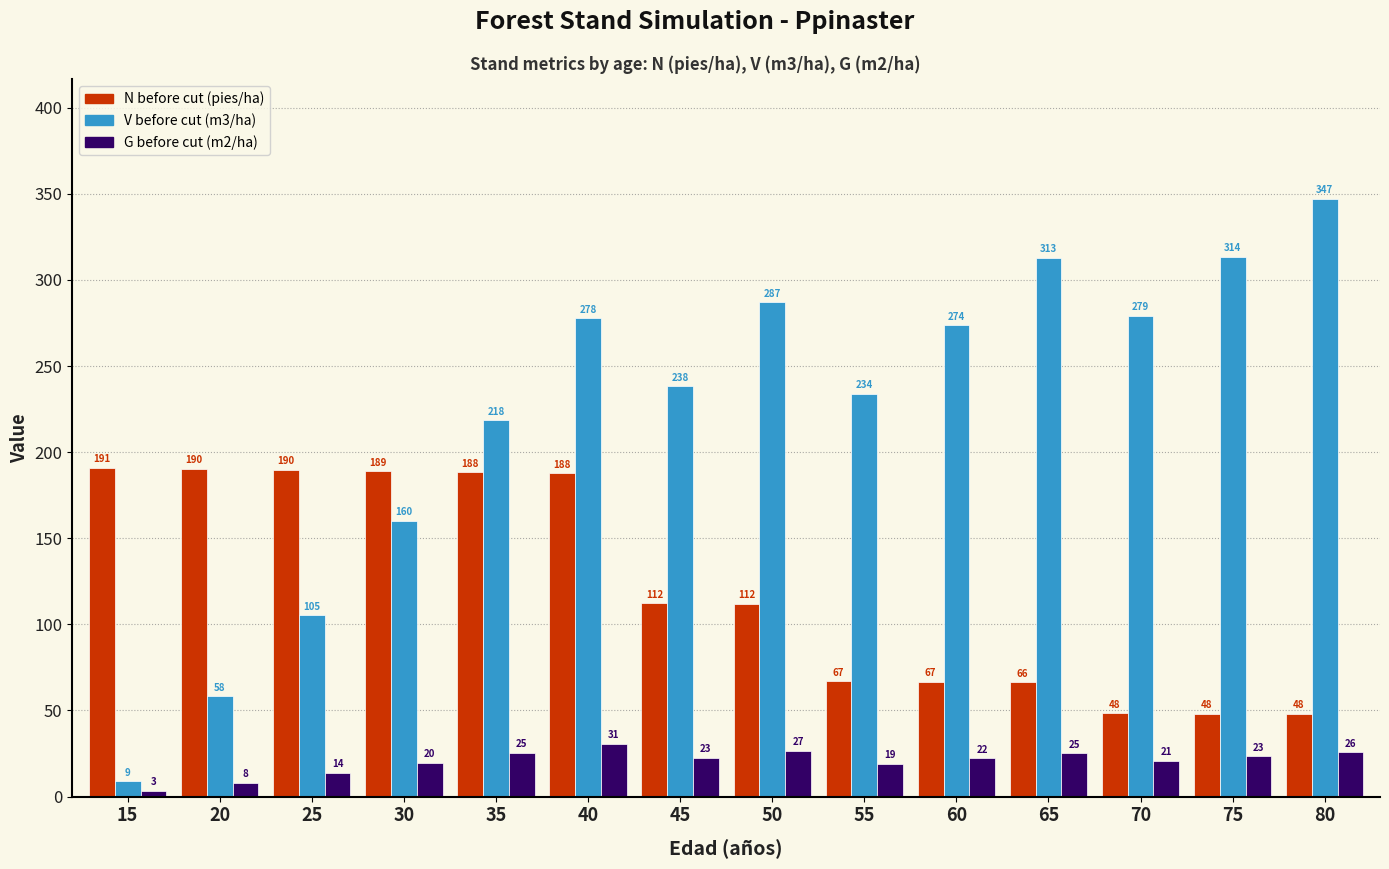

At which category is the sum across all series the highest?

40